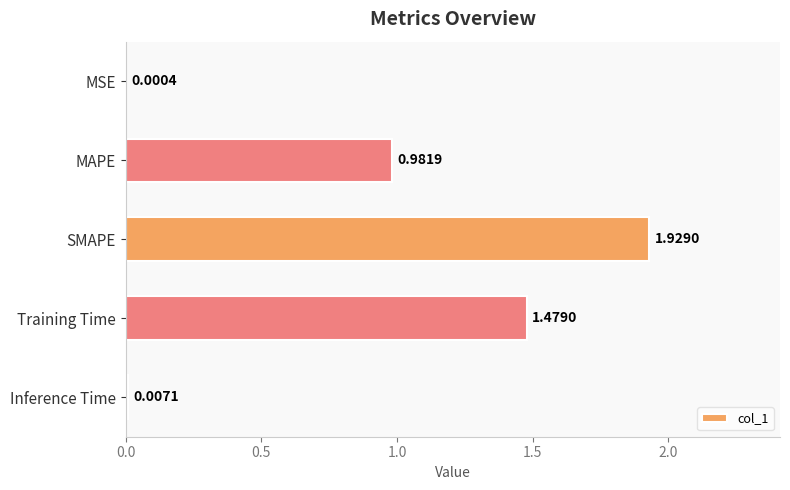

How many distinct data groups are displayed?

1